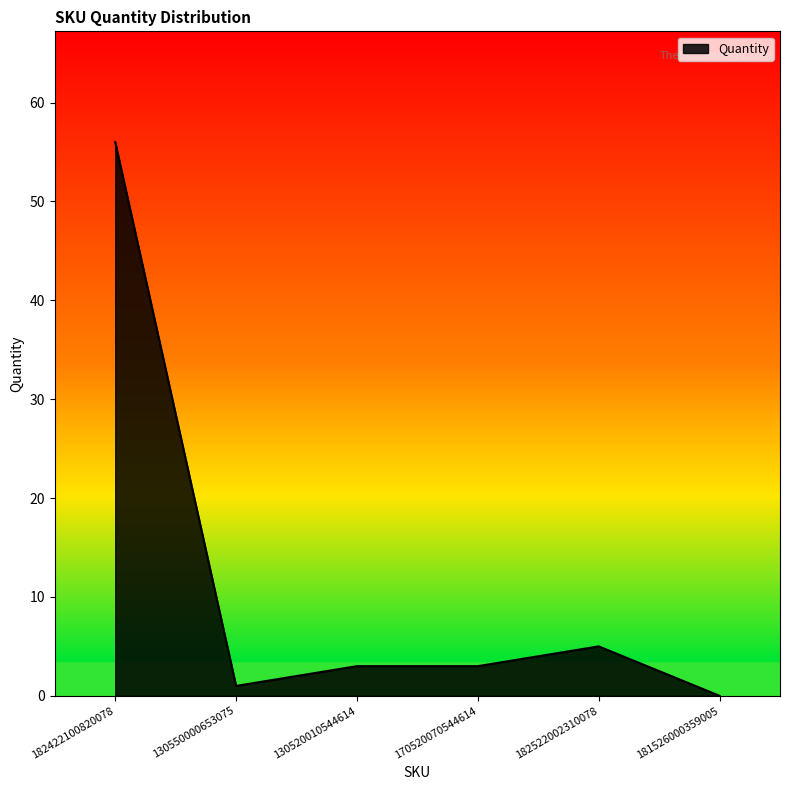

Between 130550000653075 and 181526000359005, which is larger?

130550000653075